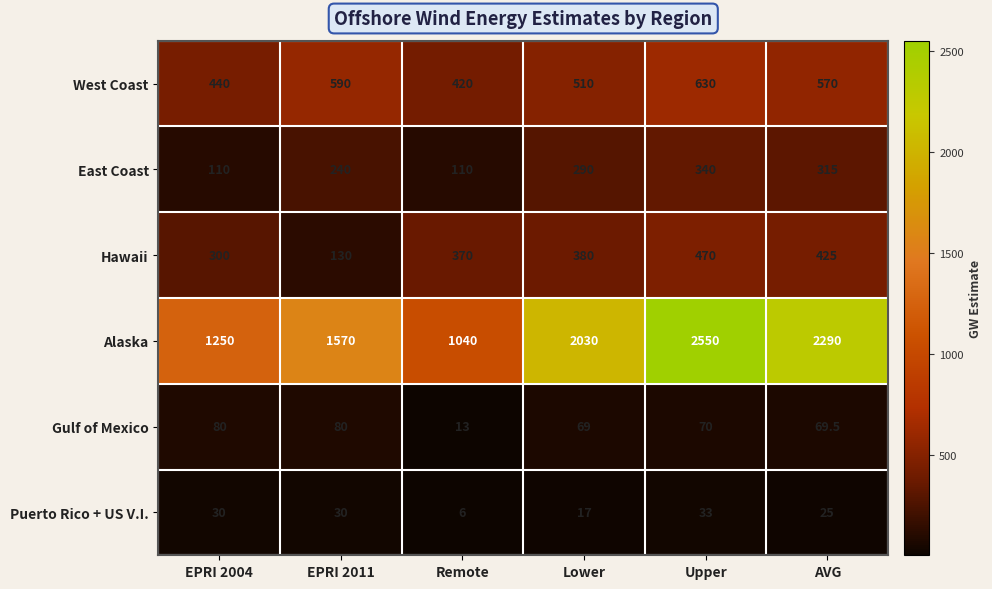

At which category is the sum across all series the highest?

Upper